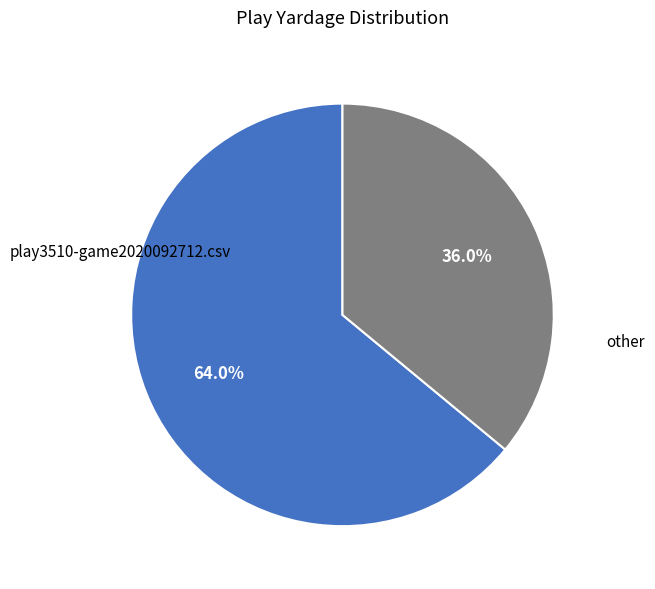

The other slice represents 36% of the pie. True or false?

True